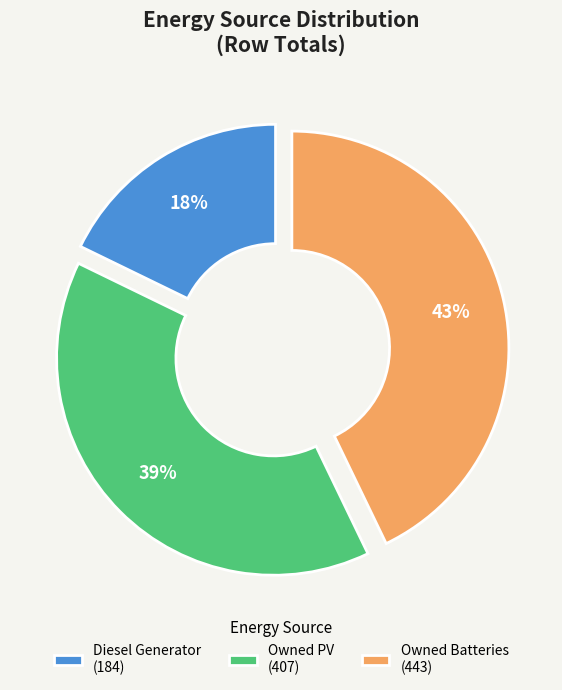

True or false: Diesel Generator (184) accounts for 12% of the total.

False